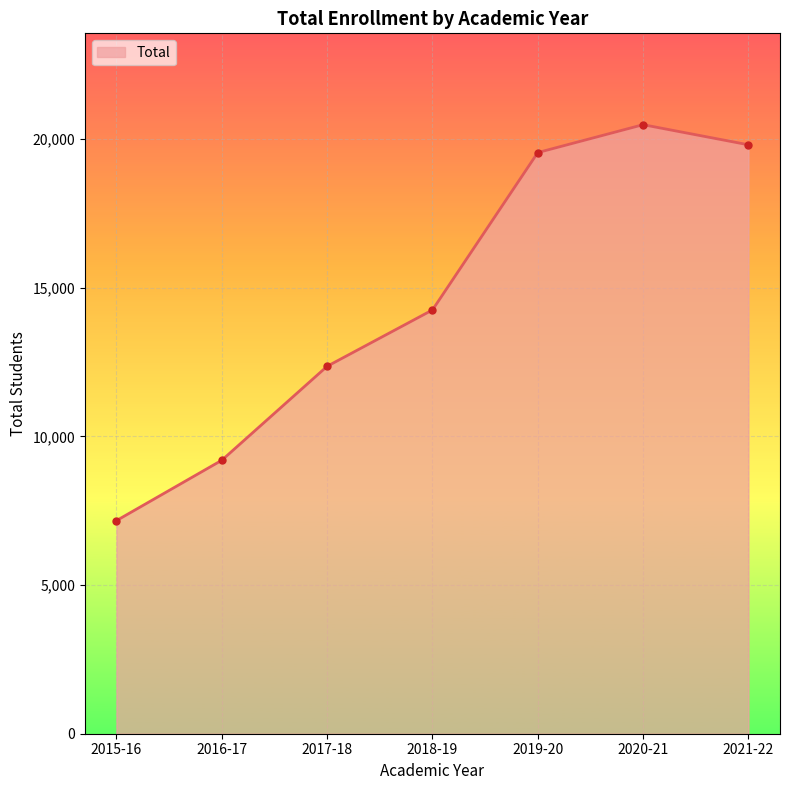

True or false: there are more than 0 points higher than both neighbors.

True